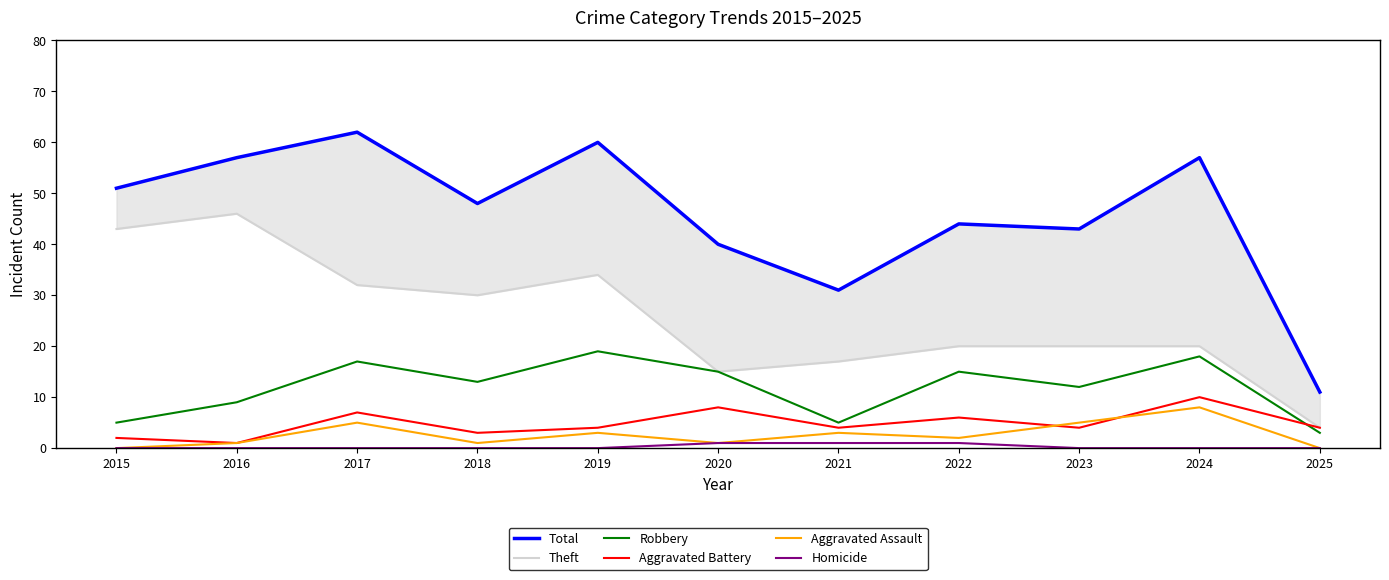

How many lines are shown in the chart?

6